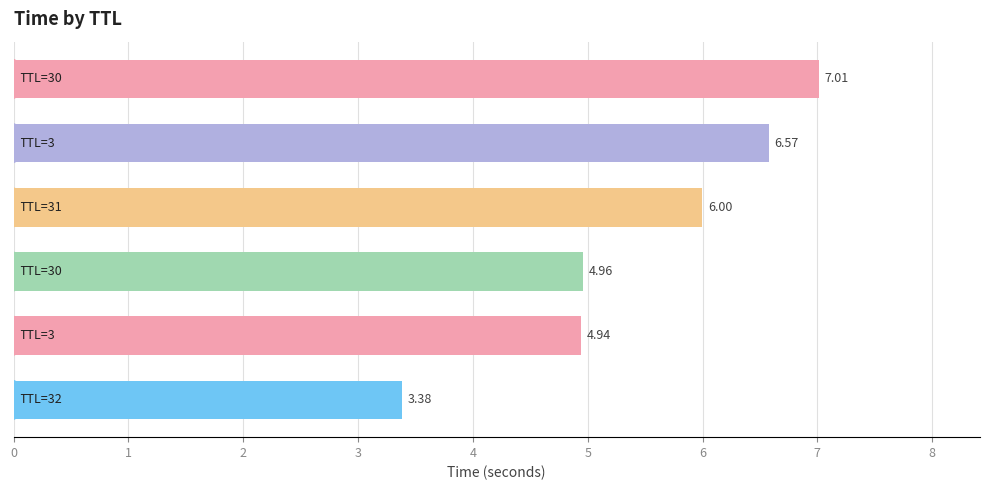

What is the average value?

5.5